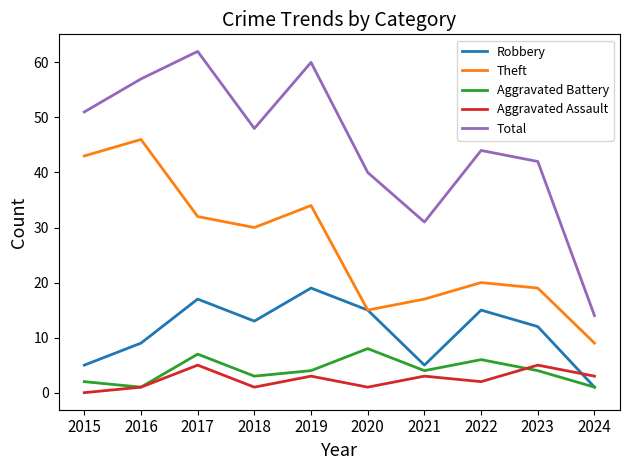

Which series has the largest range (max minus min)?

Total